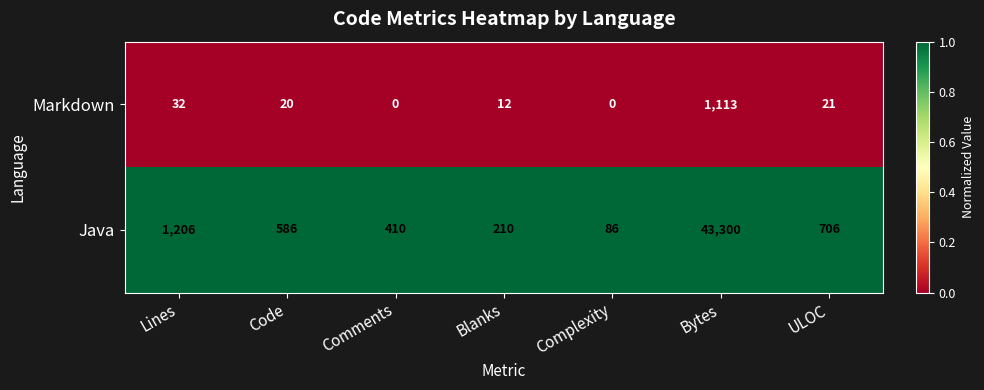

Rank the series by their average value, from highest to lowest.

Java, Markdown